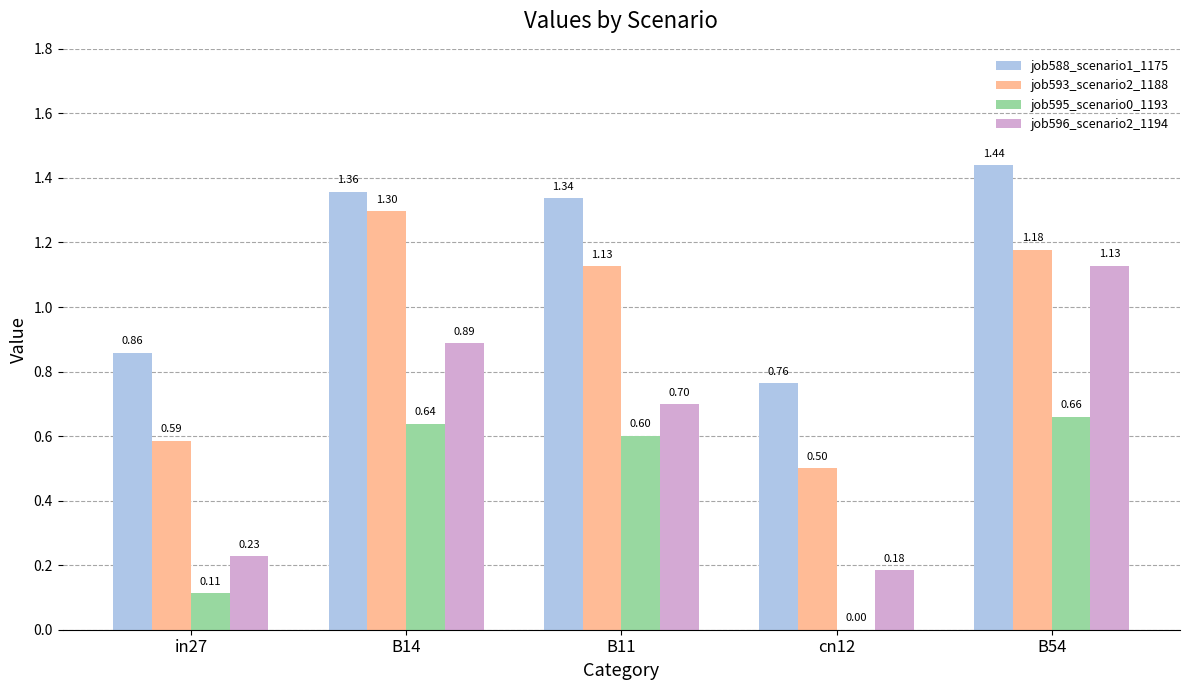

What are all the series names shown in the legend?

job588_scenario1_1175, job593_scenario2_1188, job595_scenario0_1193, job596_scenario2_1194